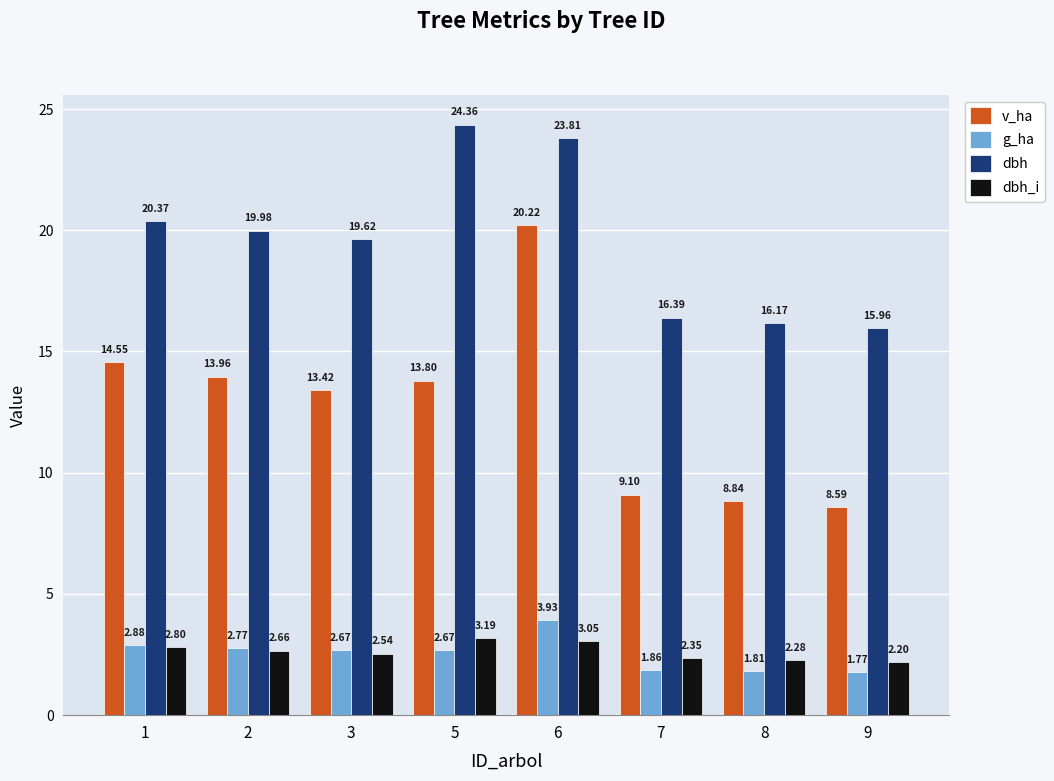

What is the difference between the highest and lowest values at 2?

17.3